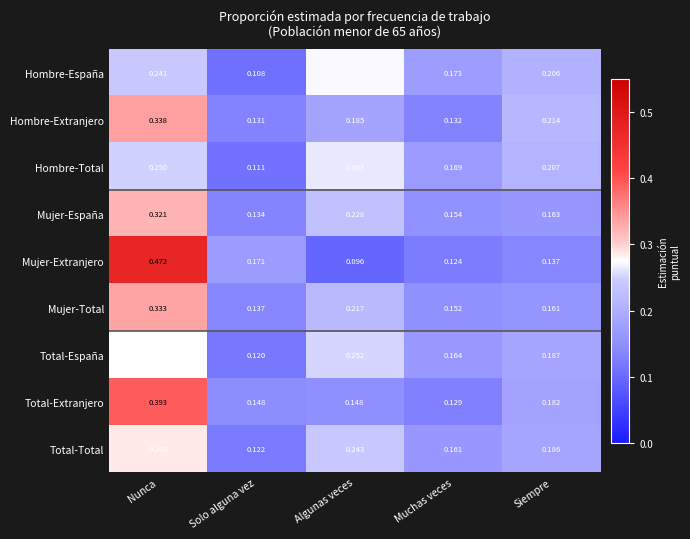

Which series changed the most between Solo alguna vez and Siempre?

Hombre-España